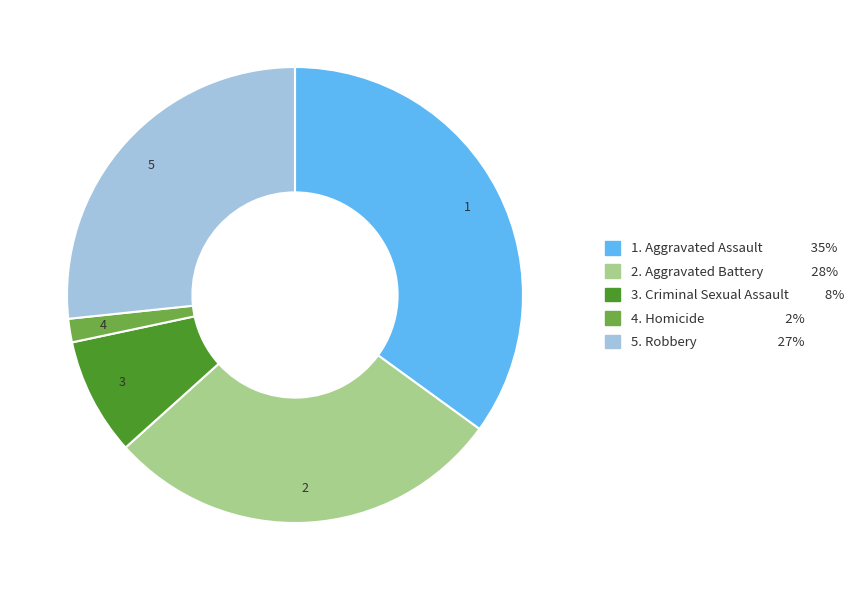

Does any single category account for the majority?

No